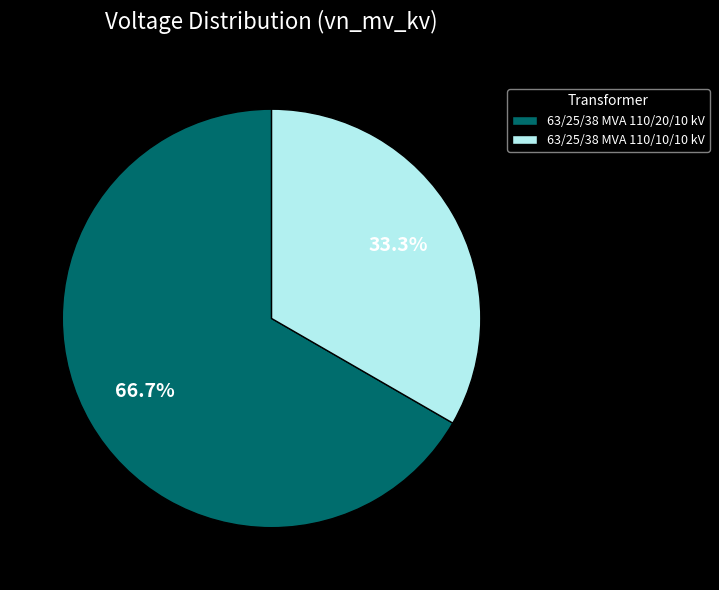

Do 63/25/38 MVA 110/20/10 kV and 63/25/38 MVA 110/10/10 kV together represent more than half of the pie?

Yes